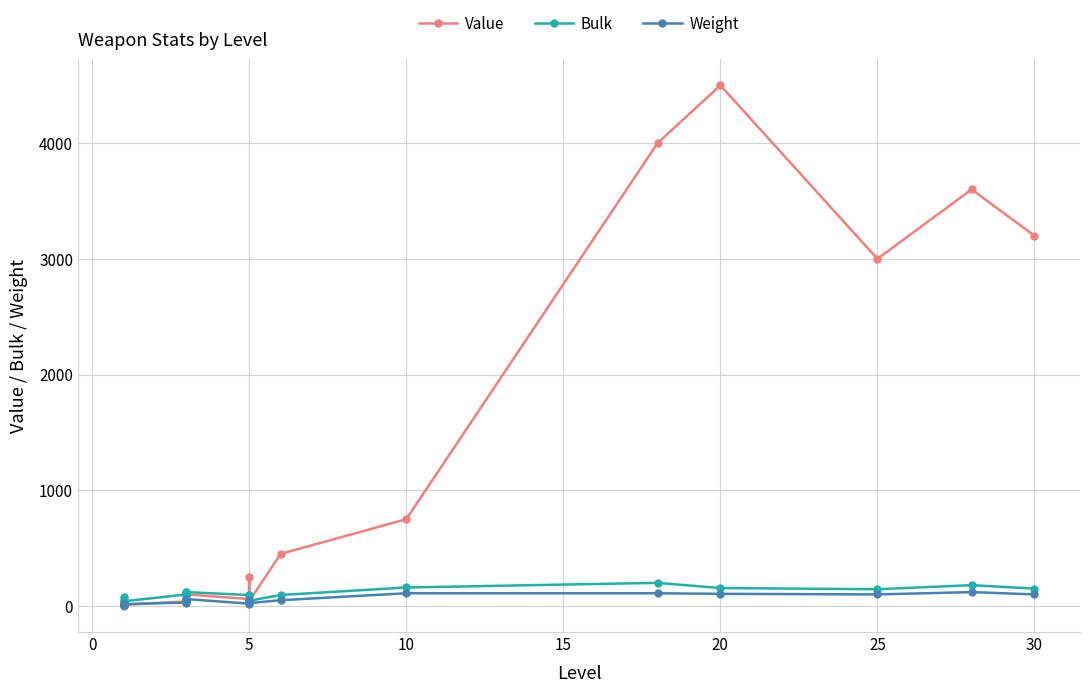

What are all the series names shown in the legend?

Value, Bulk, Weight